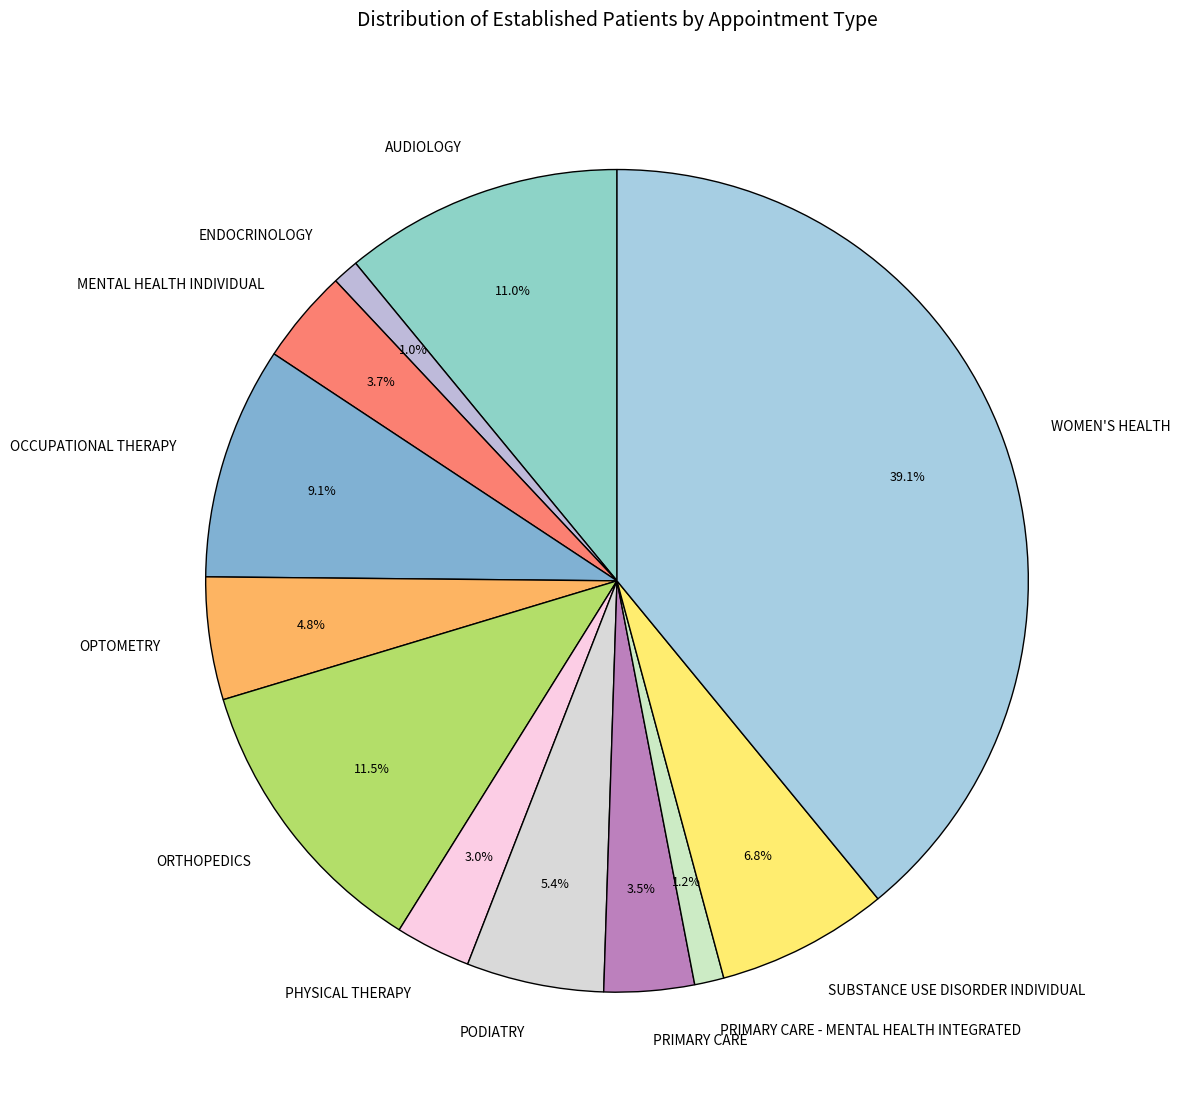

What is the largest slice in the pie chart?

WOMEN'S HEALTH